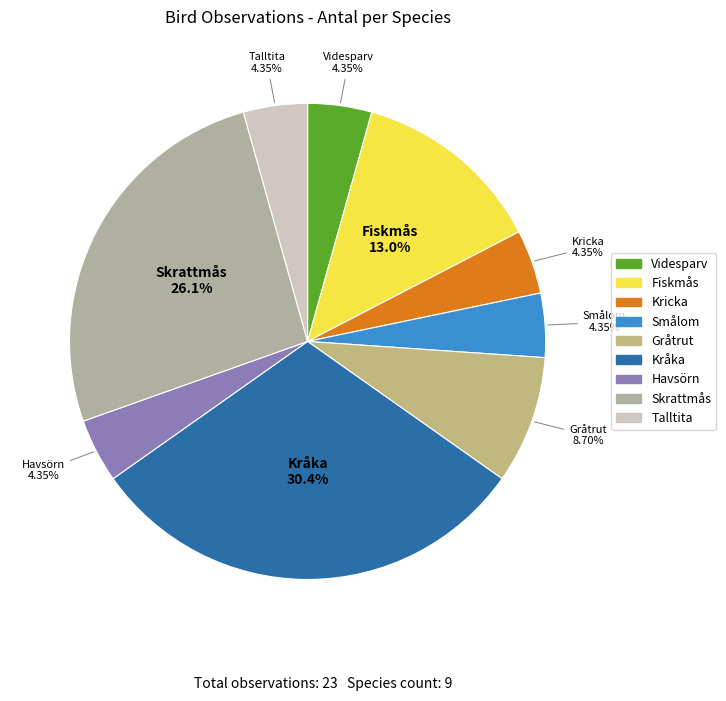

True or false: Videsparv accounts for 4% of the total.

True